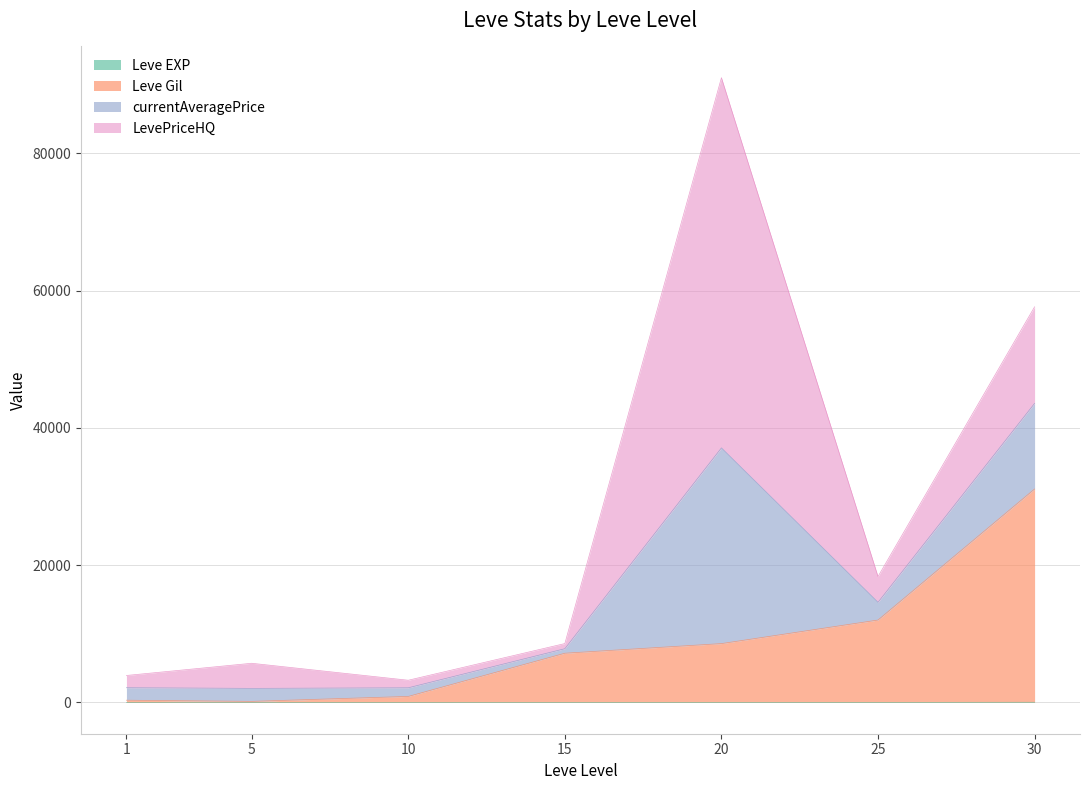

Which category has the lowest value in the Leve Gil series?

5